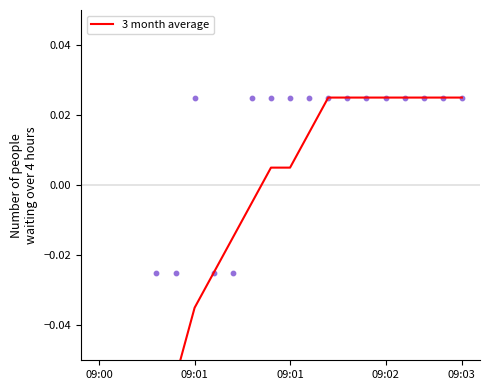

Which series contains the highest Y value?

3 month average